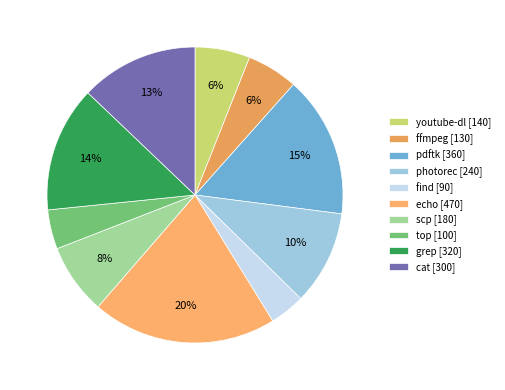

How many slices are in this pie chart?

10